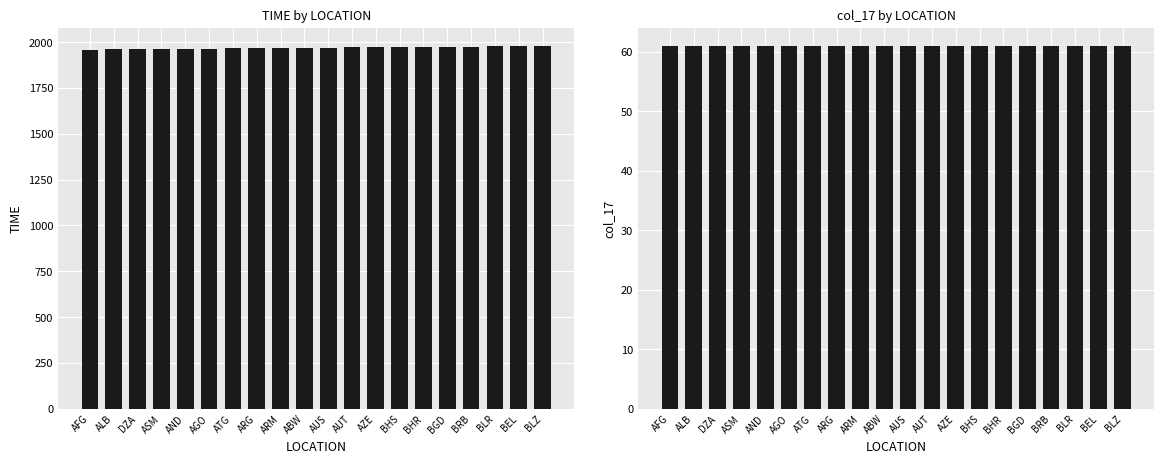

Which series has the widest spread of values?

TIME